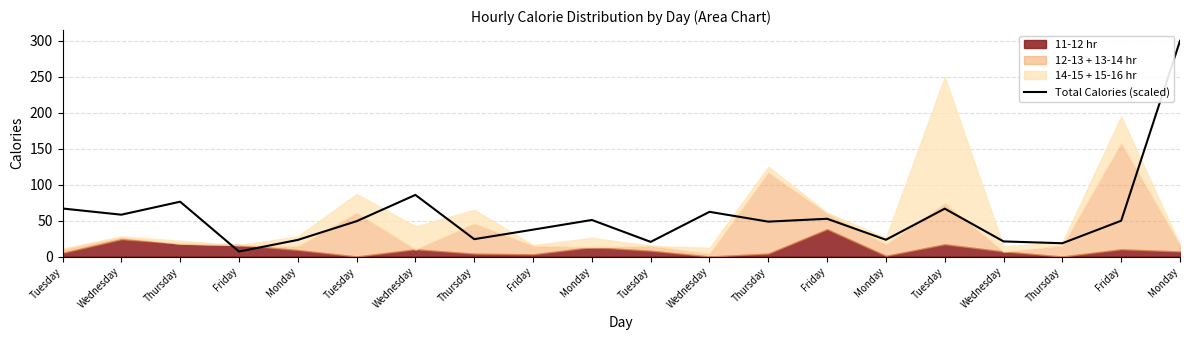

What is the change in value from Wednesday to Monday?

-35.1